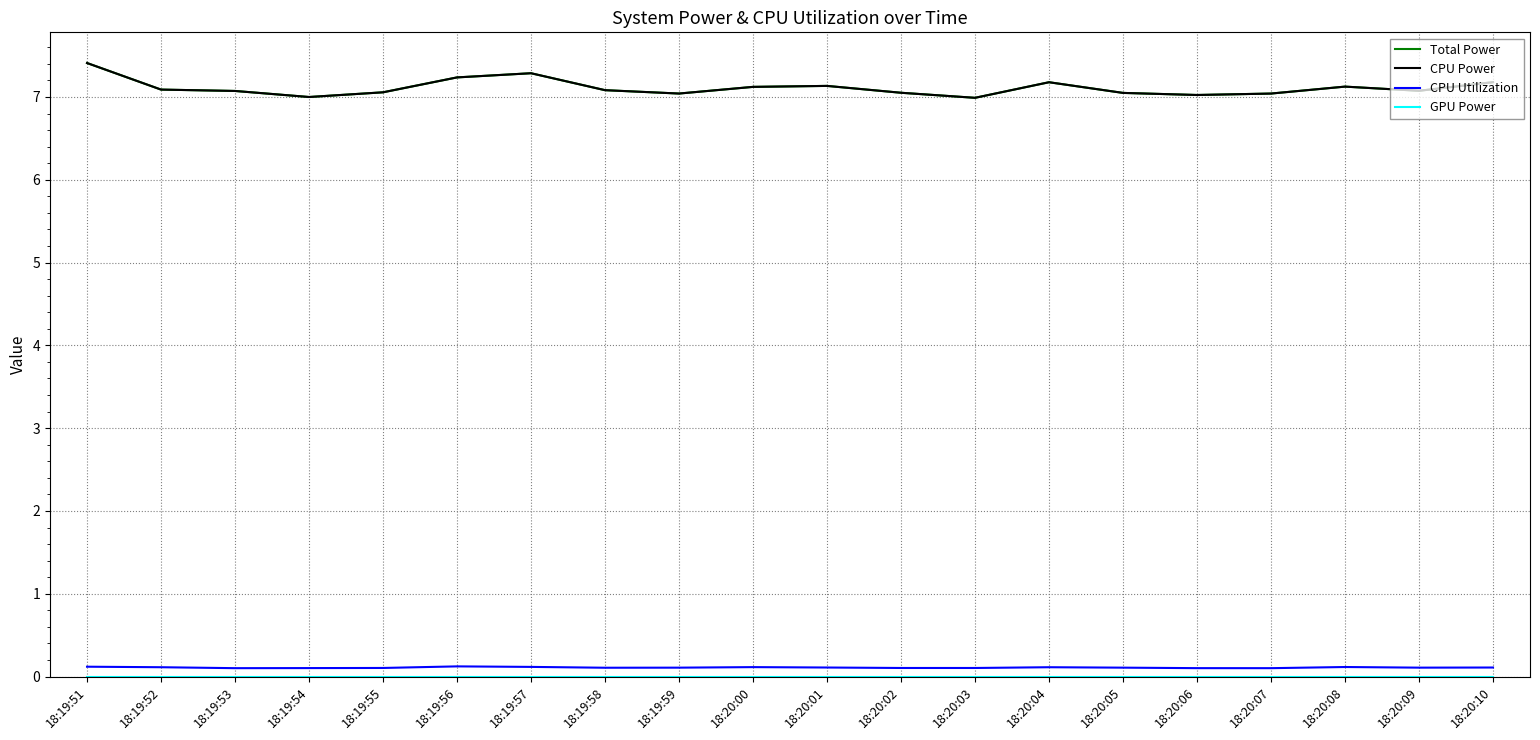

Does the chart display data point markers on the line(s)?

No